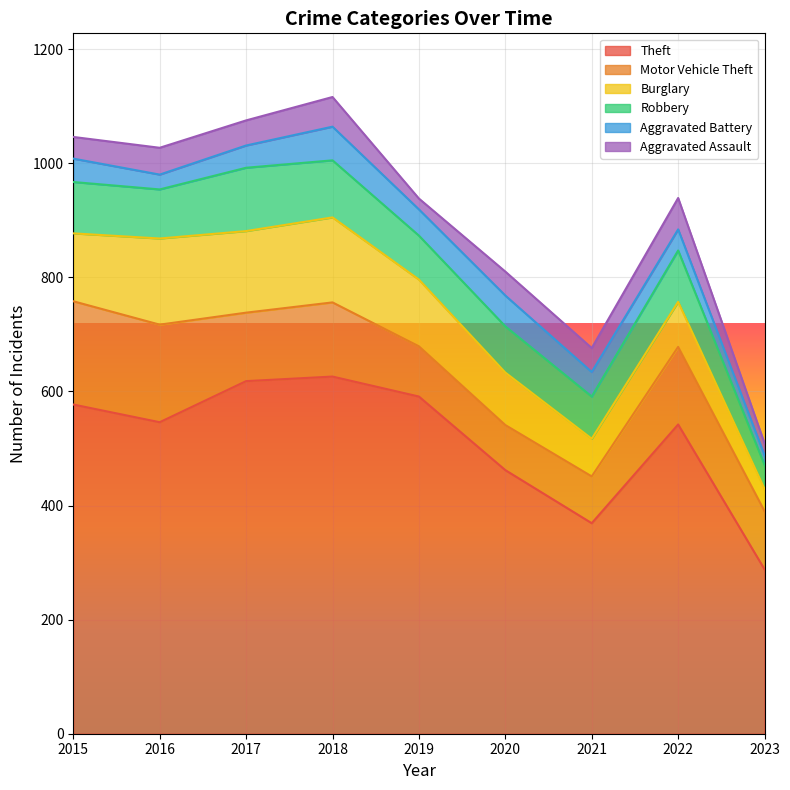

What is the total value across all series at 2016?

1027